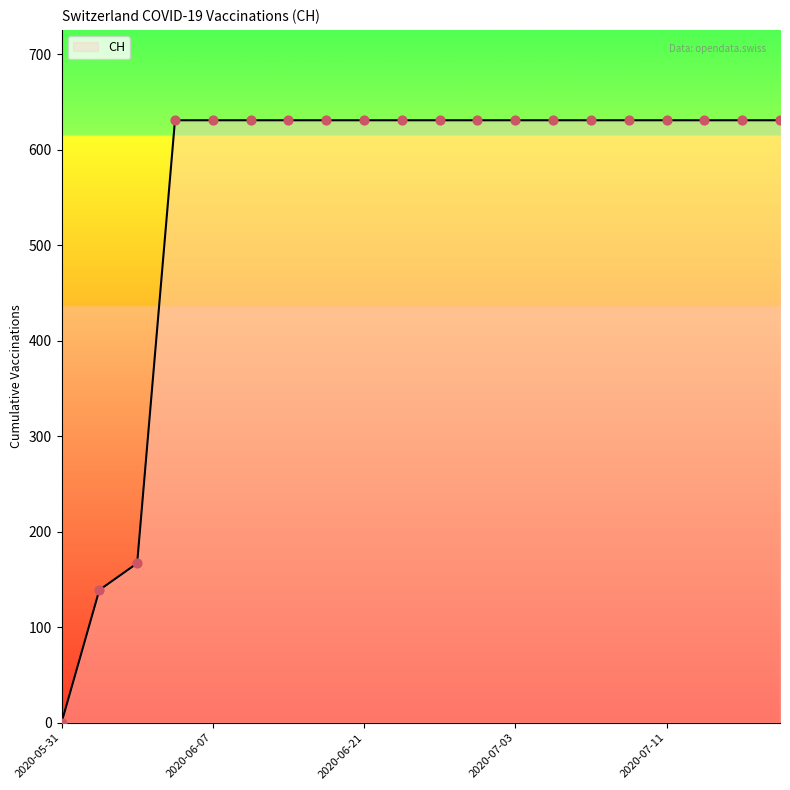

What is the difference between the maximum and minimum values?

631